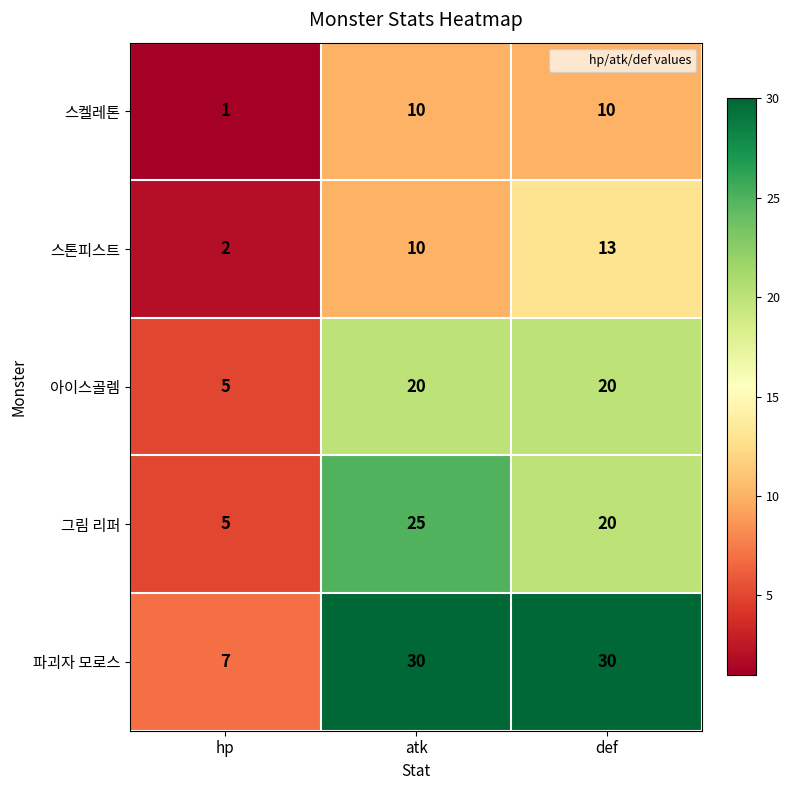

How many categories are shown in the chart?

3